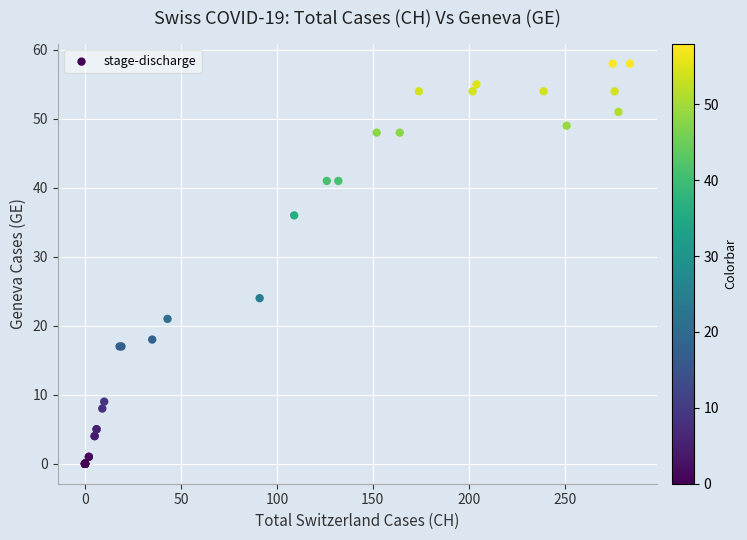

What Y value in the scatter plot is closest to 29?

24